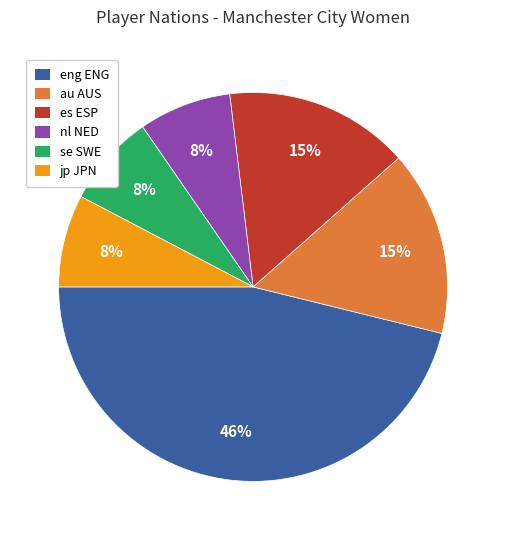

How many slices are in this pie chart?

6